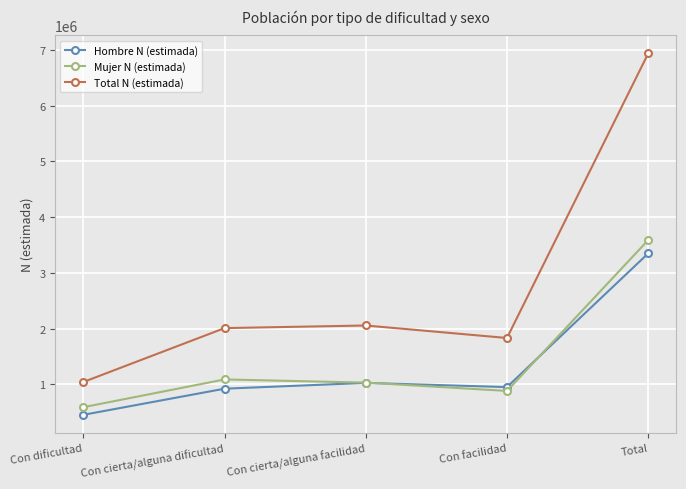

Reading left to right, extract all data points from this chart.

Hombre N (estimada): 452284	921168	1024918	949998	3348368
Mujer N (estimada): 589193	1087128	1030103	880746	3587171
Total N (estimada): 1041477	2008296	2055022	1830744	6935539